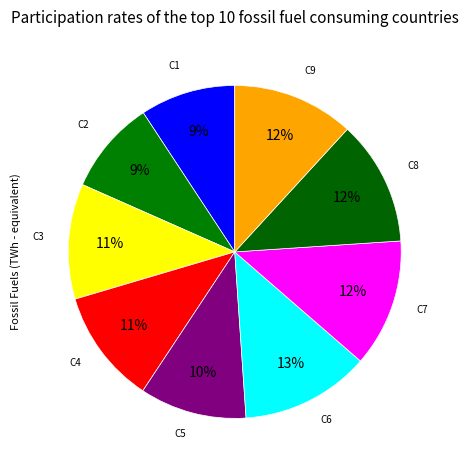

How many slices are in this pie chart?

9